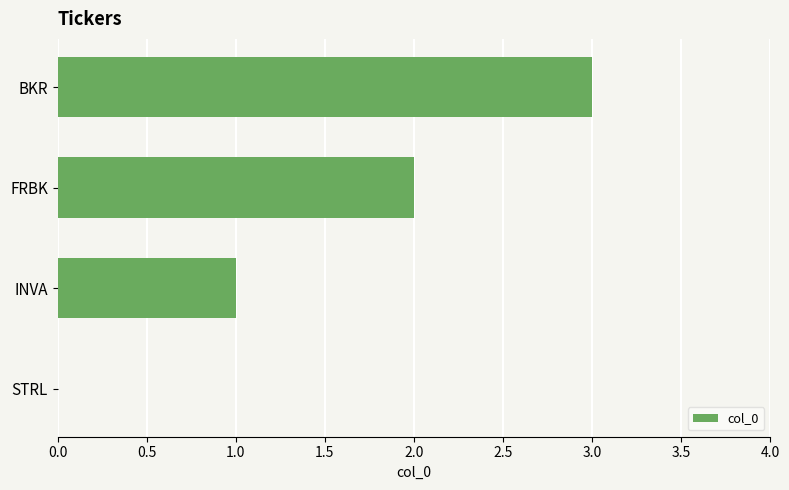

Between FRBK and STRL, which is larger?

FRBK